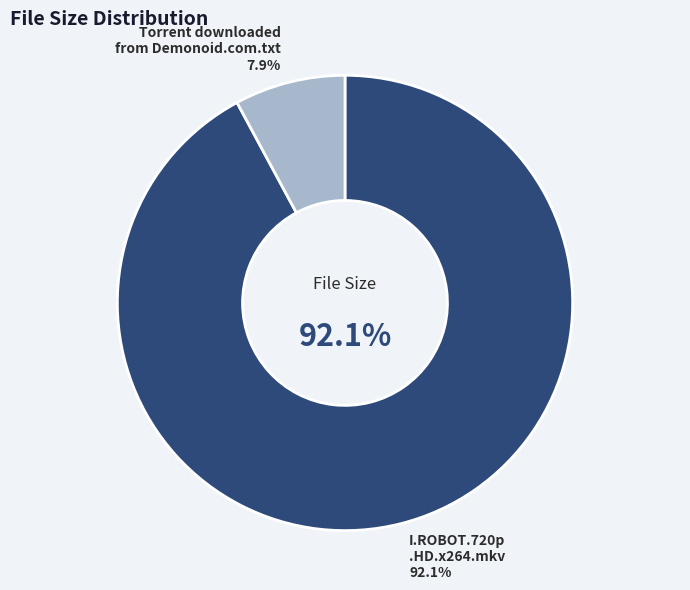

Which slice is the largest?

I.ROBOT.720p.HD.x264.mkv